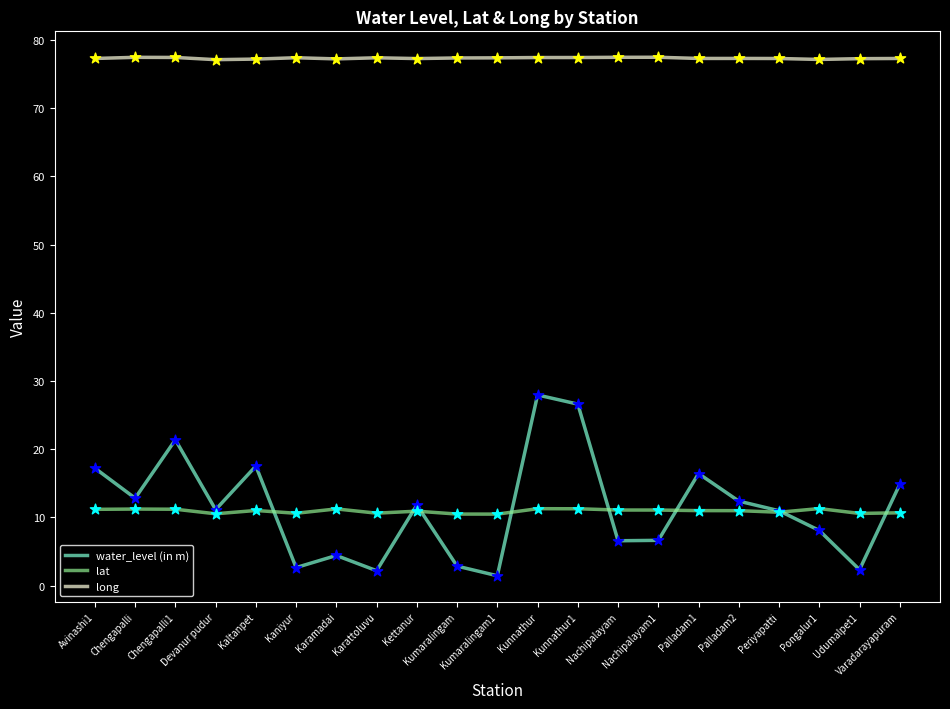

True or false: long and lat intersect in this chart.

False